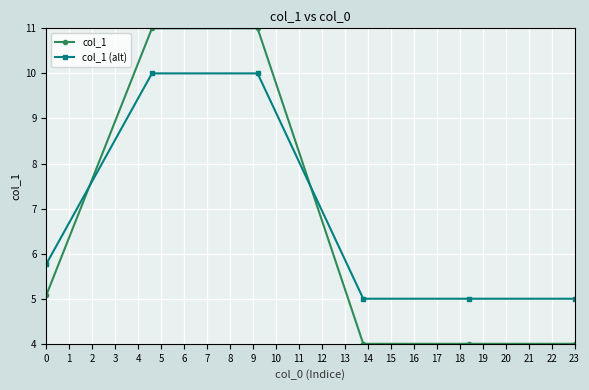

Which series has the largest total across all categories?

col_1 (alt)